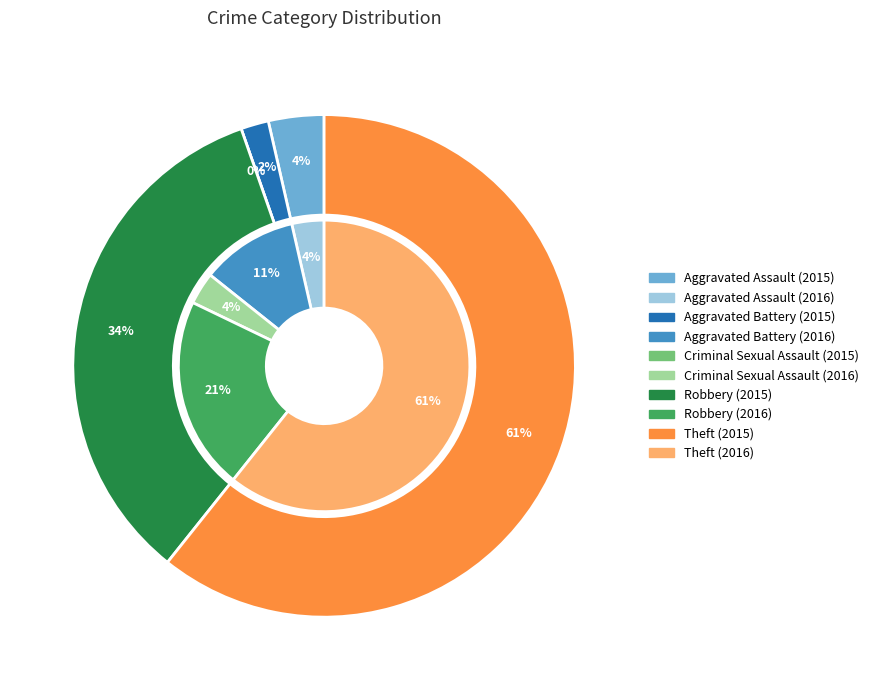

Which slice is the smallest?

Criminal Sexual Assault